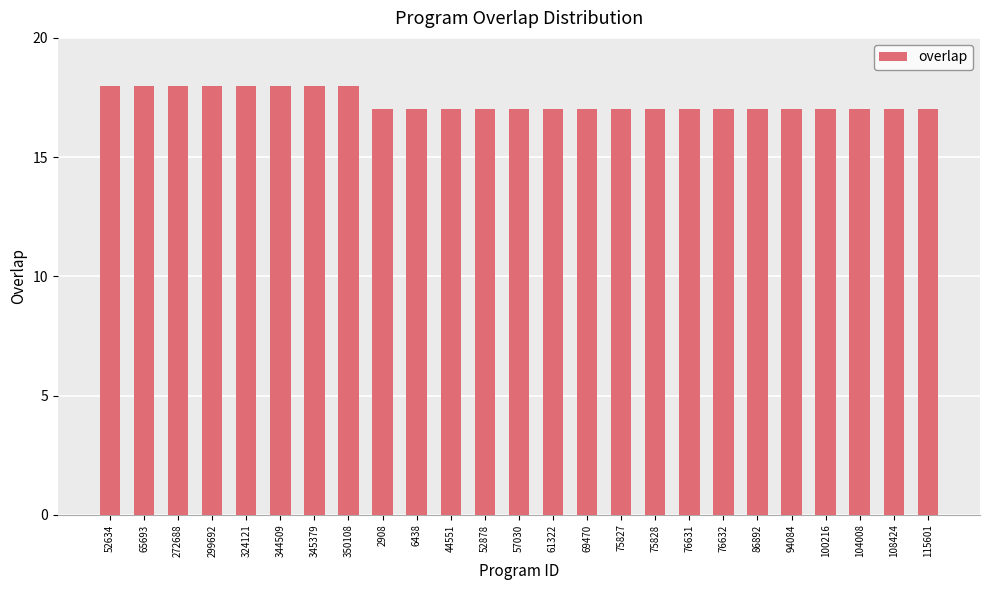

What is the label of the 2nd bar from the left?

65693